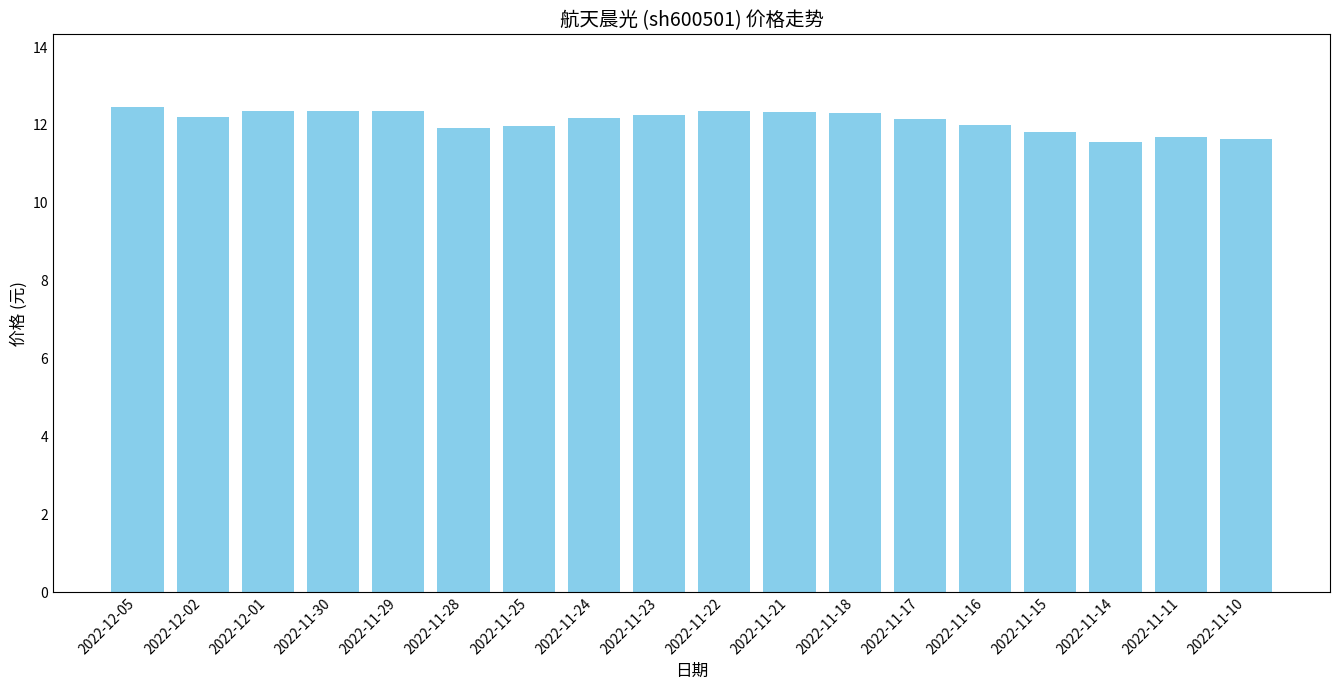

Approximately how many times larger is the value at 2022-11-17 compared to 2022-11-29?

1.0